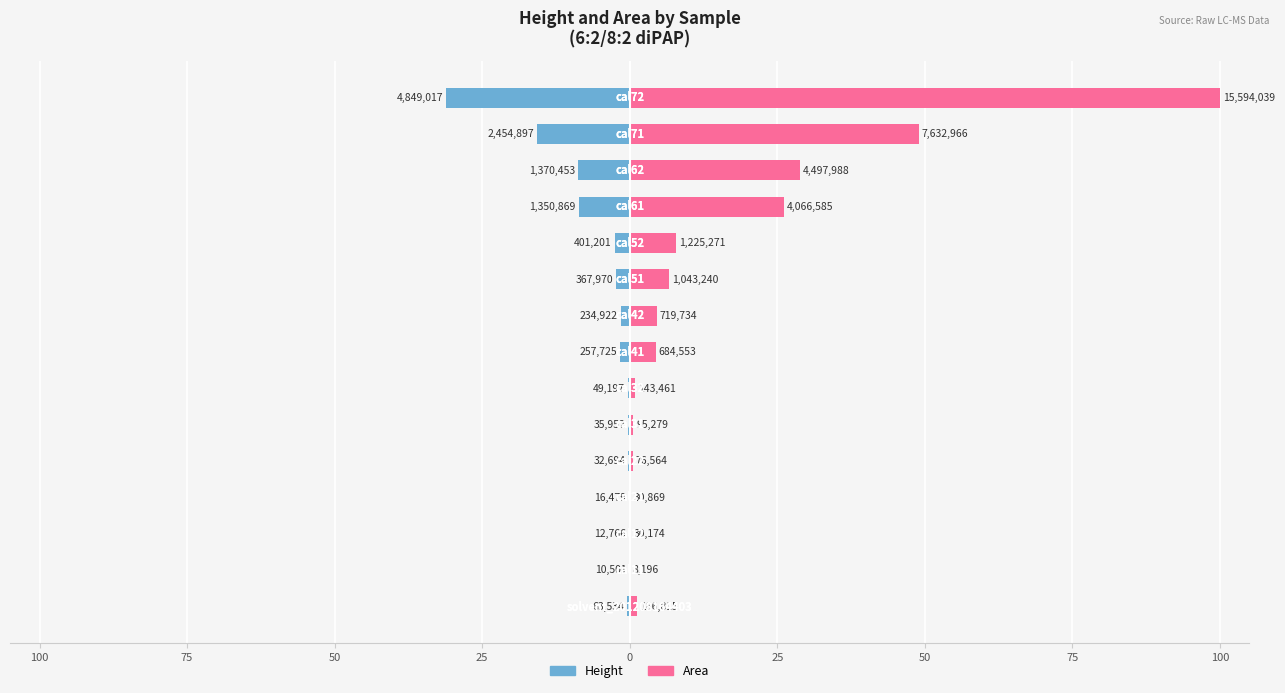

What are all the series names shown in the legend?

Height, Area